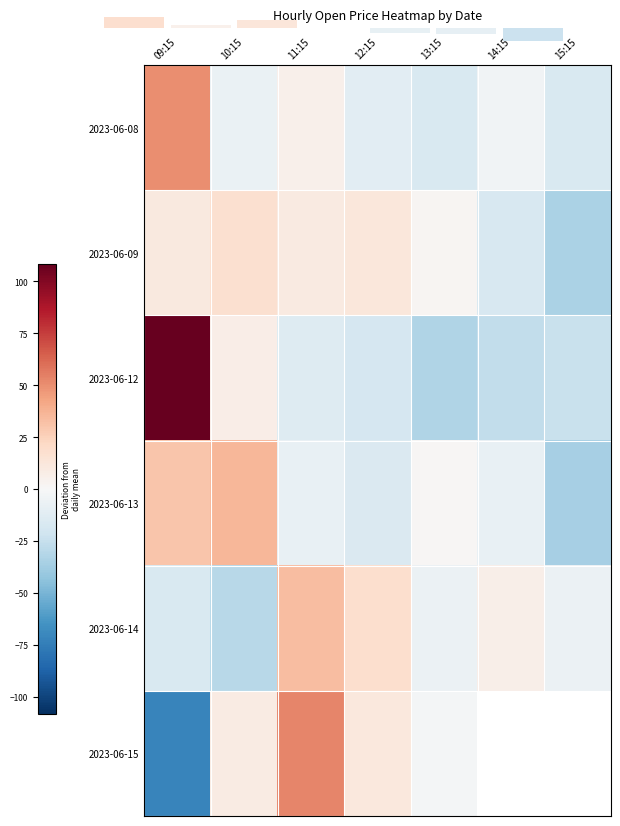

Which category has the lowest value in the 2023-06-09 series?

15:15